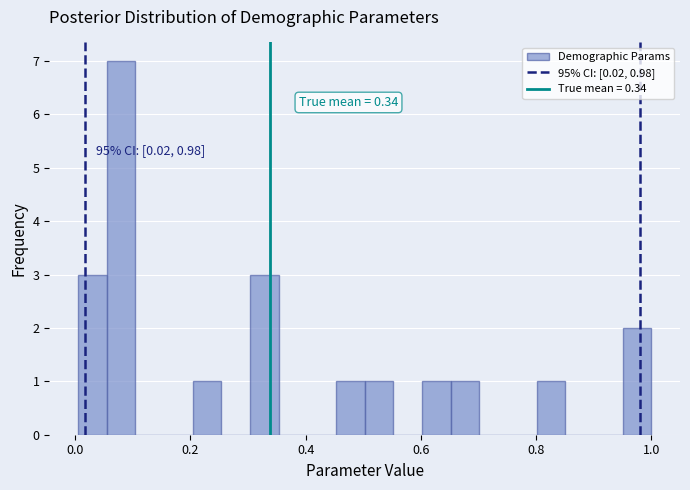

Around what value on the x-axis is the tallest bar? Give the approximate position of its centre, as read against the axis.

0.08